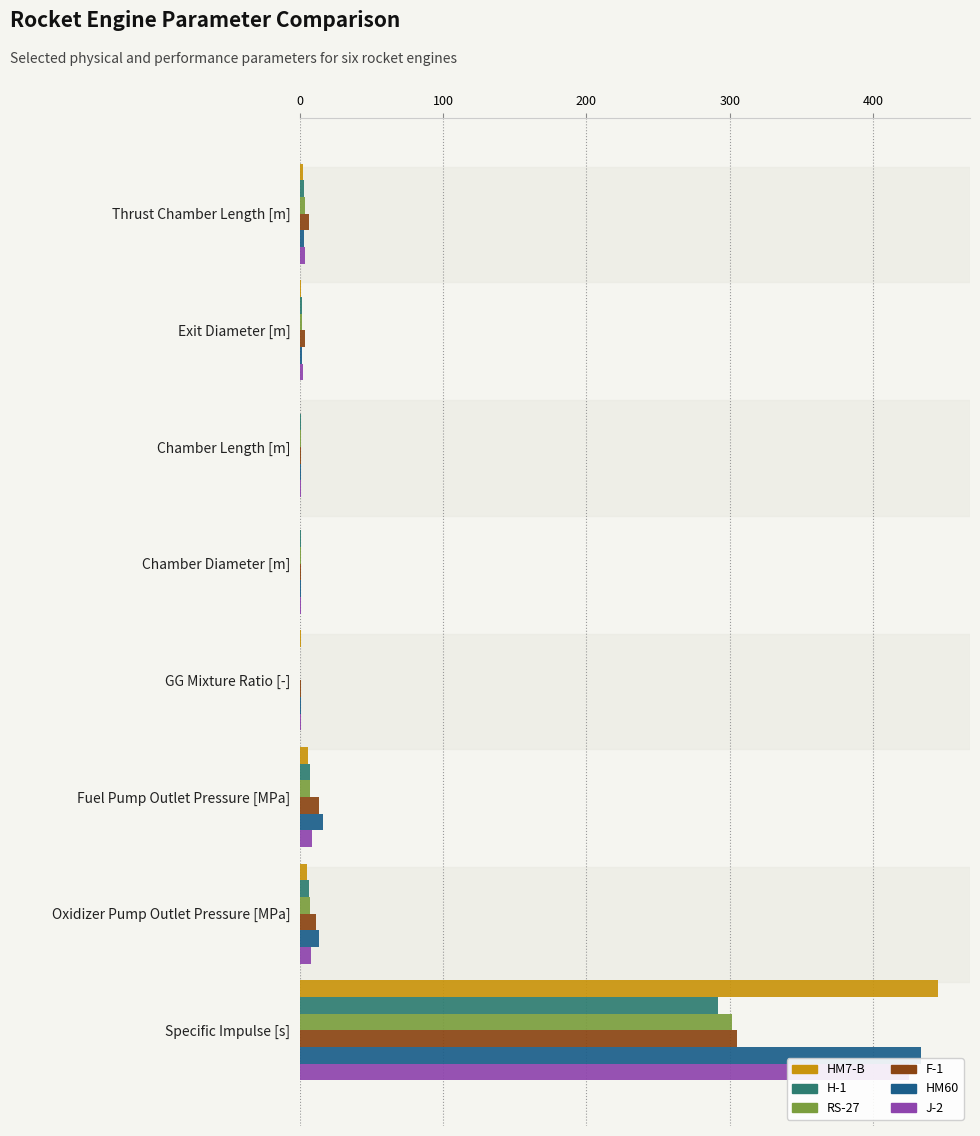

What is the smallest value displayed?

0.2